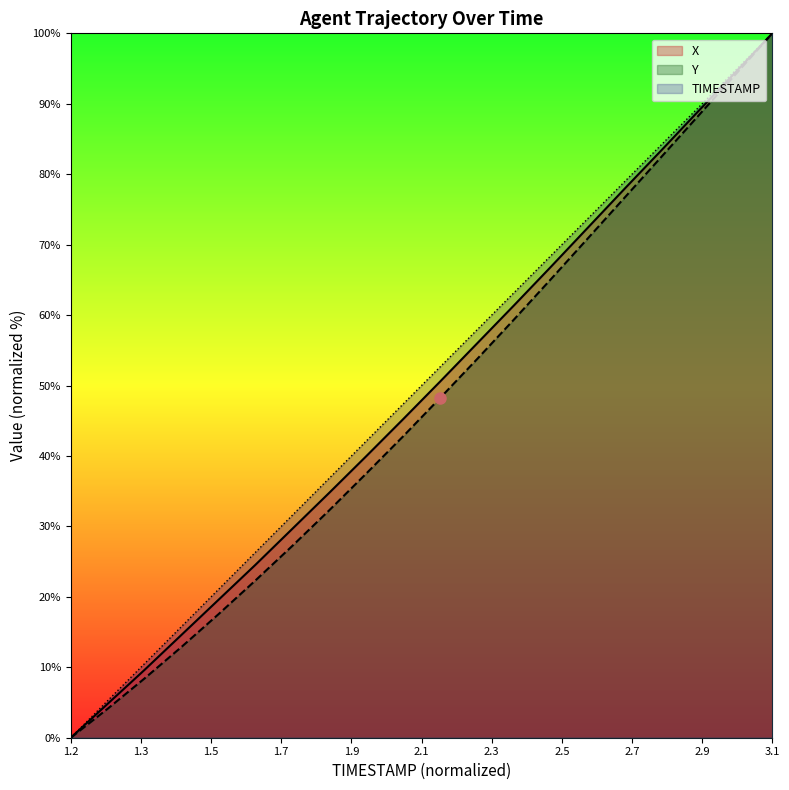

What are all the series names shown in the legend?

X, Y, TIMESTAMP